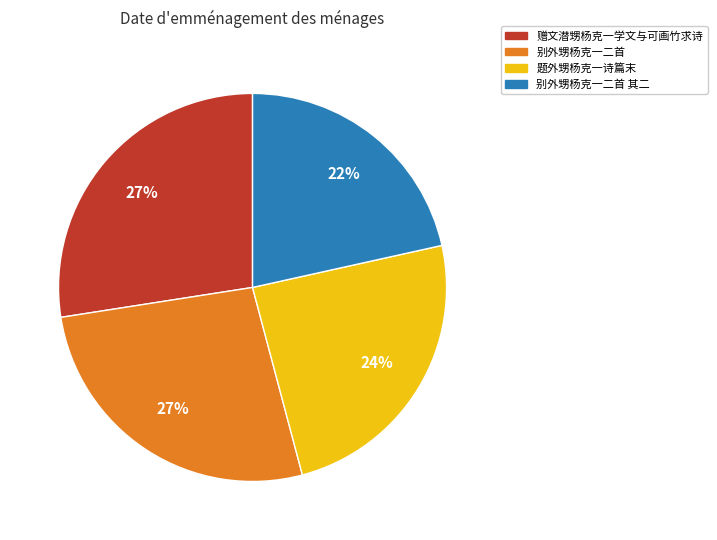

Does any single category account for the majority?

No